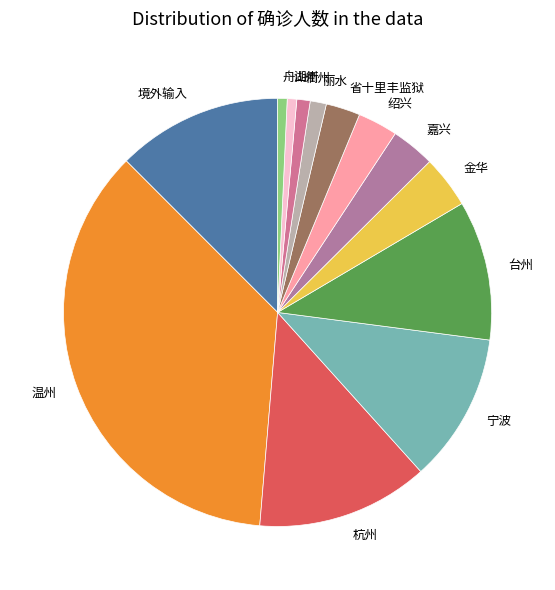

Which slice is the largest?

温州